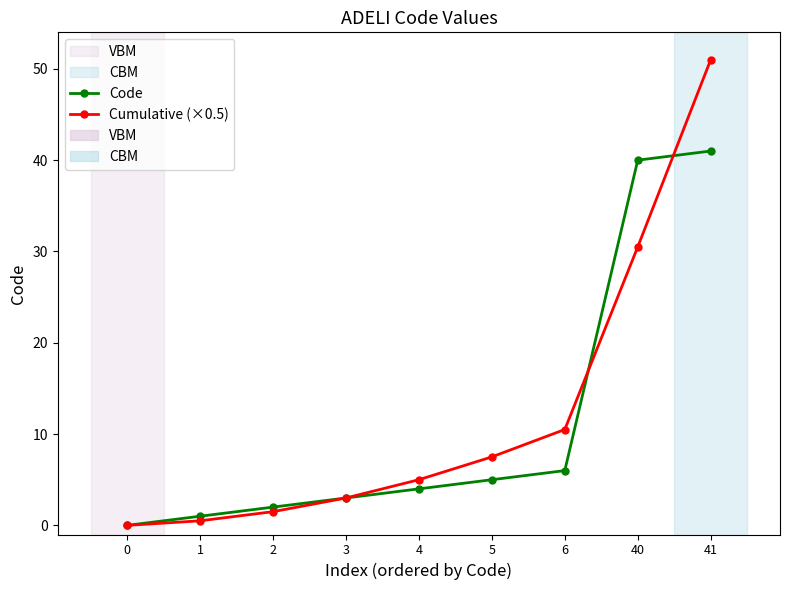

What is the average value of the Code series?

11.3